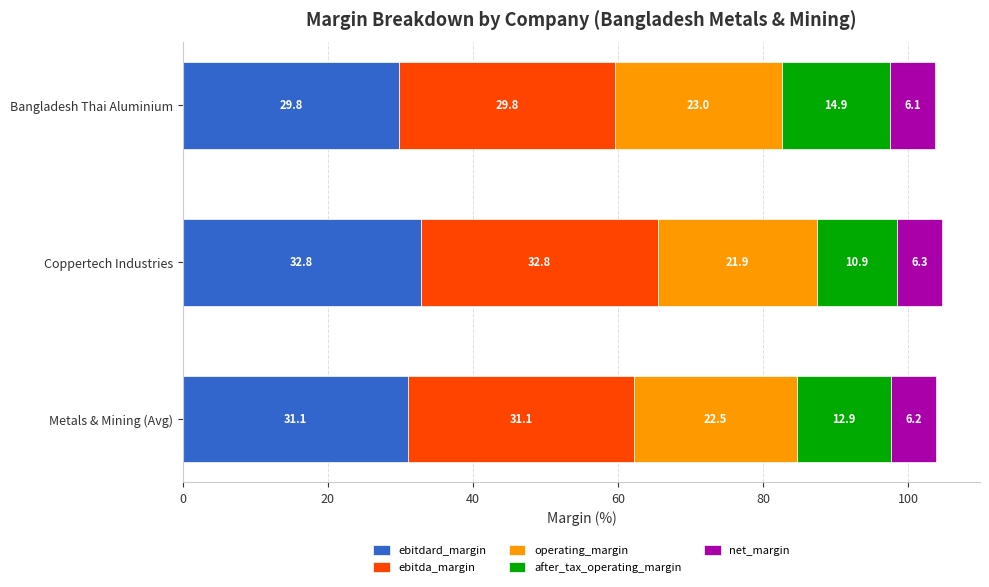

At which label does ebitdard_margin reach its peak?

Coppertech Industries